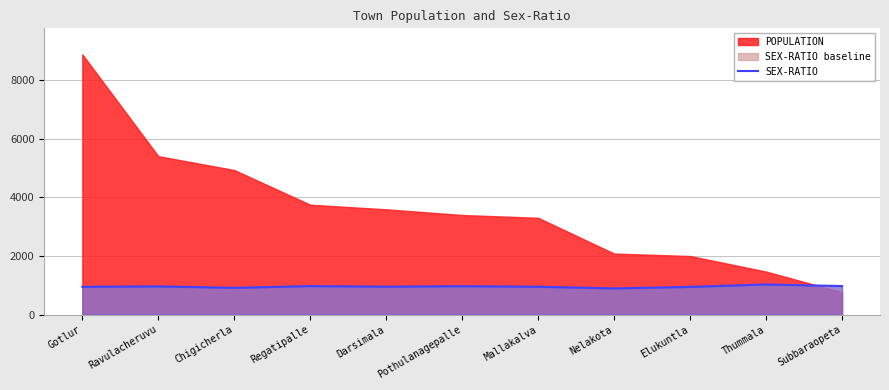

Reading left to right, extract all data points from this chart.

Gotlur=947	Ravulacheruvu=963	Chigicherla=913	Regatipalle=973	Darsimala=953	Pothulanagepalle=970	Mallakalva=950	Nelakota=894	Elukuntla=945	Thummala=1028	Subbaraopeta=974